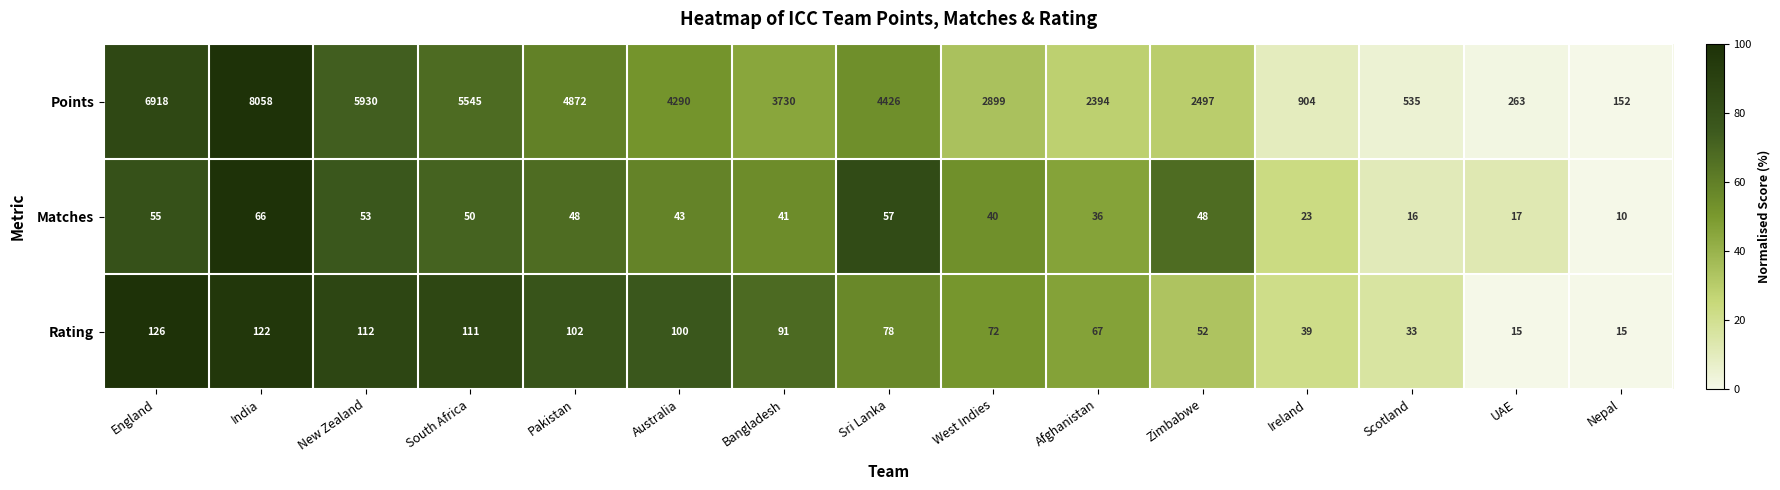

Which series has the widest spread of values?

Points